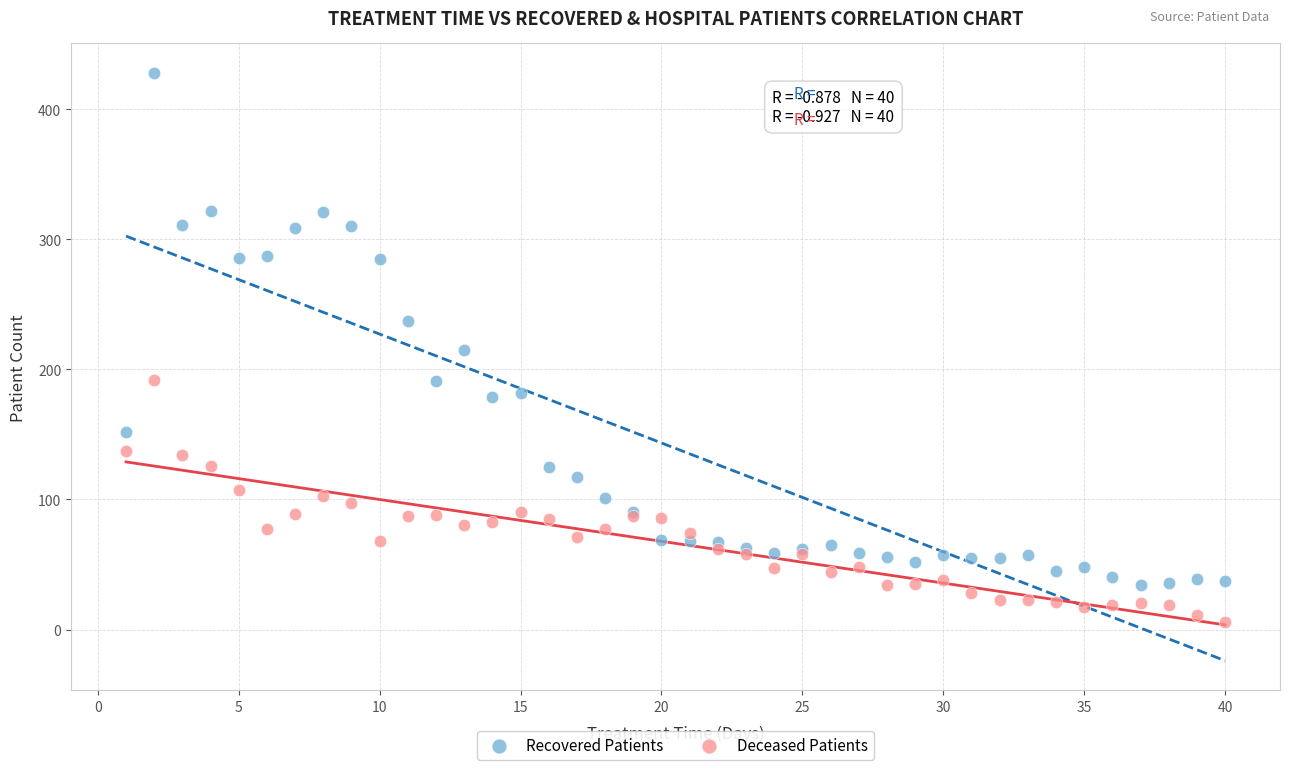

Which series has the widest spread of Y values?

Recovered Patients